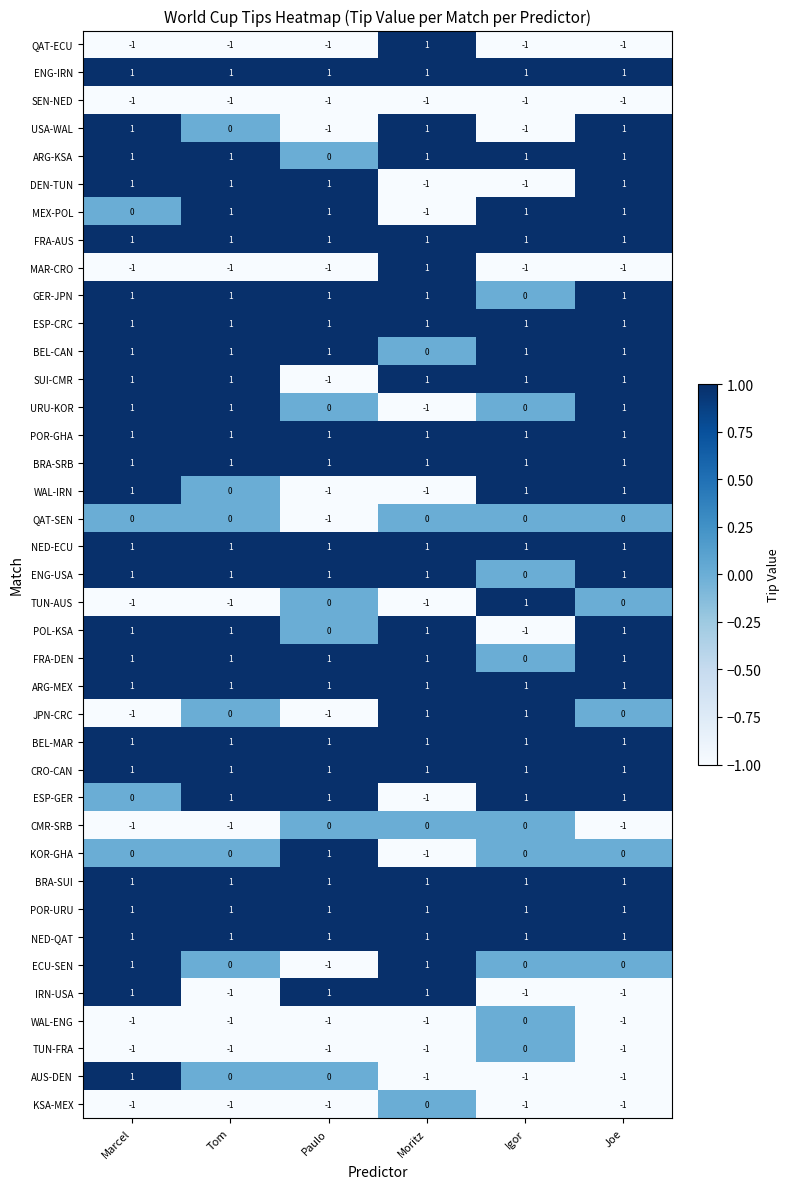

Count the IRN-USA values in the range -1 to 1.

6